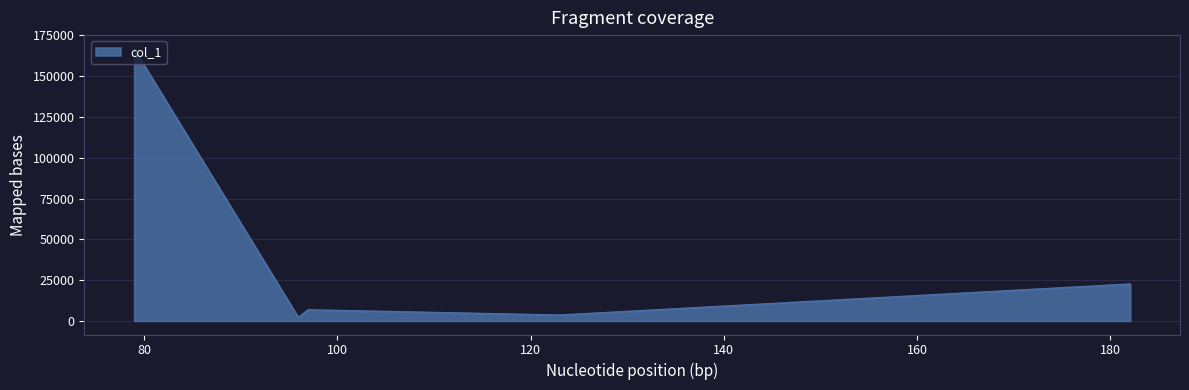

What is the difference between the maximum and minimum values?

164685.4